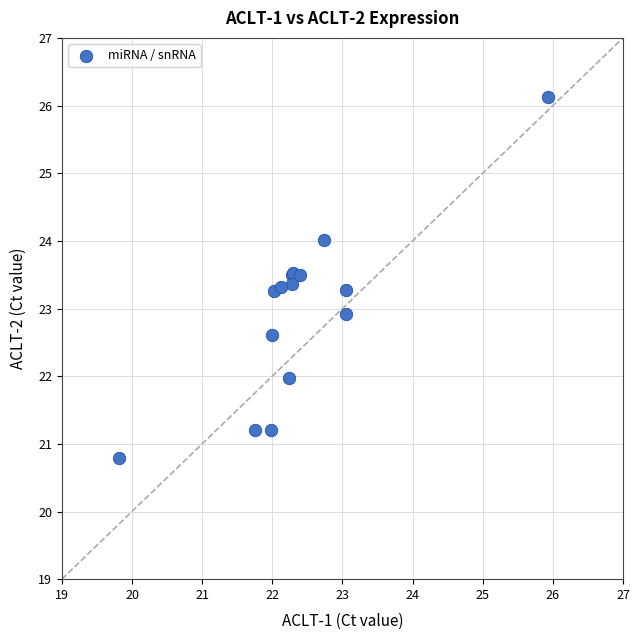

What Y value in the scatter plot is closest to 23?

22.9